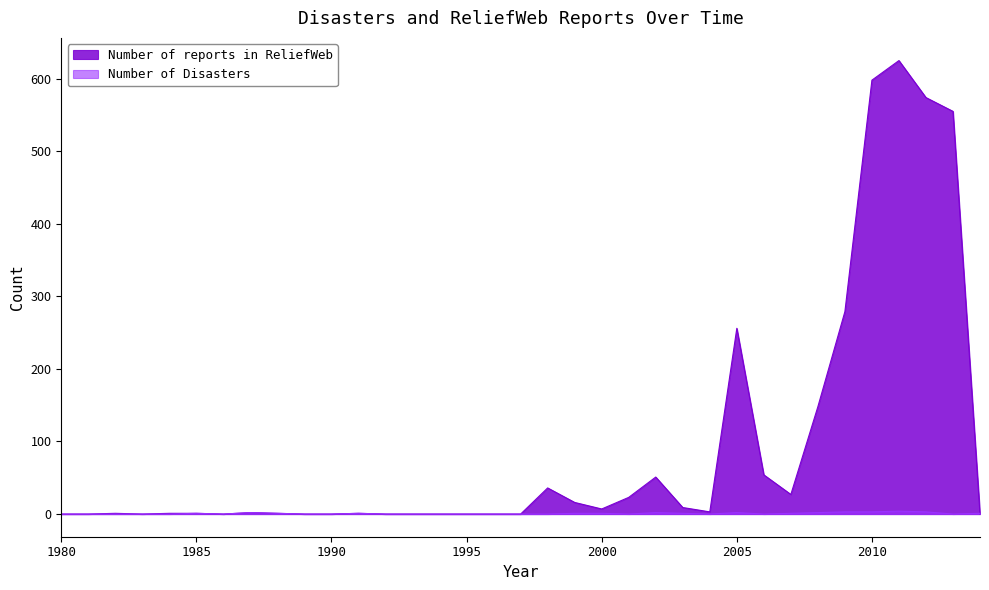

True or false: Number of Disasters and Number of reports in ReliefWeb intersect in this chart.

True